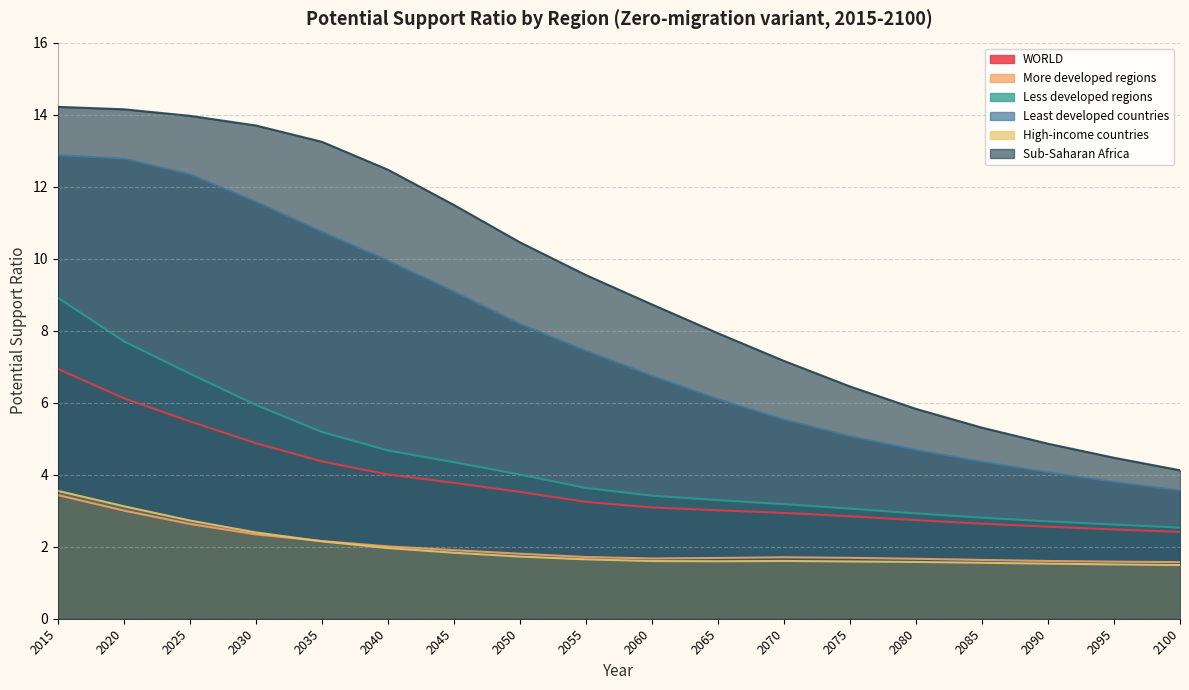

Which series changed the most between 2035 and 2050?

Sub-Saharan Africa